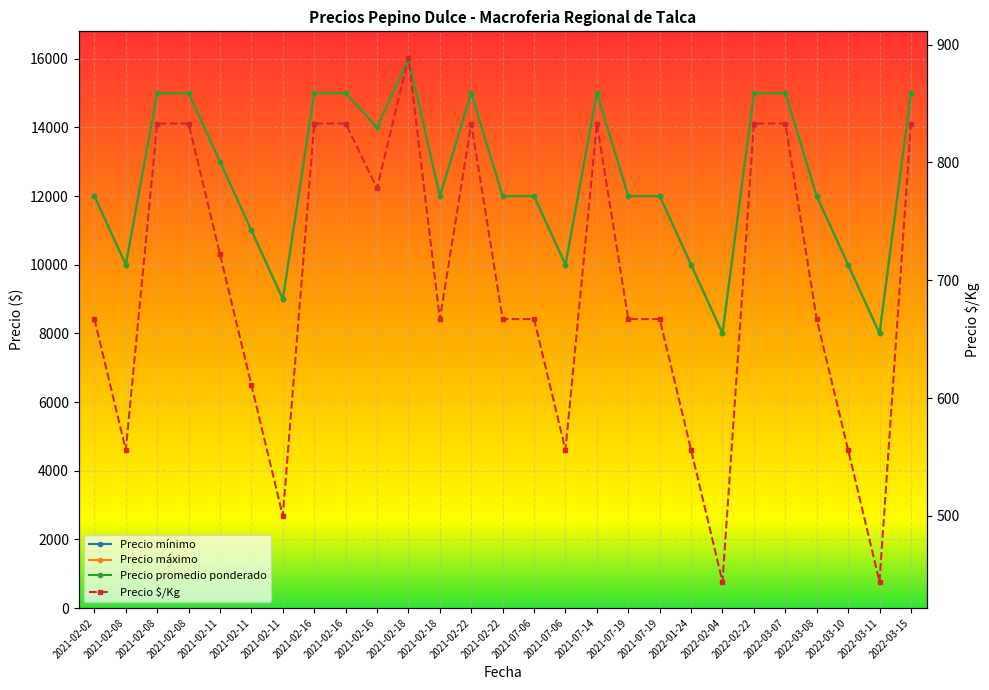

True or false: Precio $/Kg and Precio promedio ponderado intersect in this chart.

False